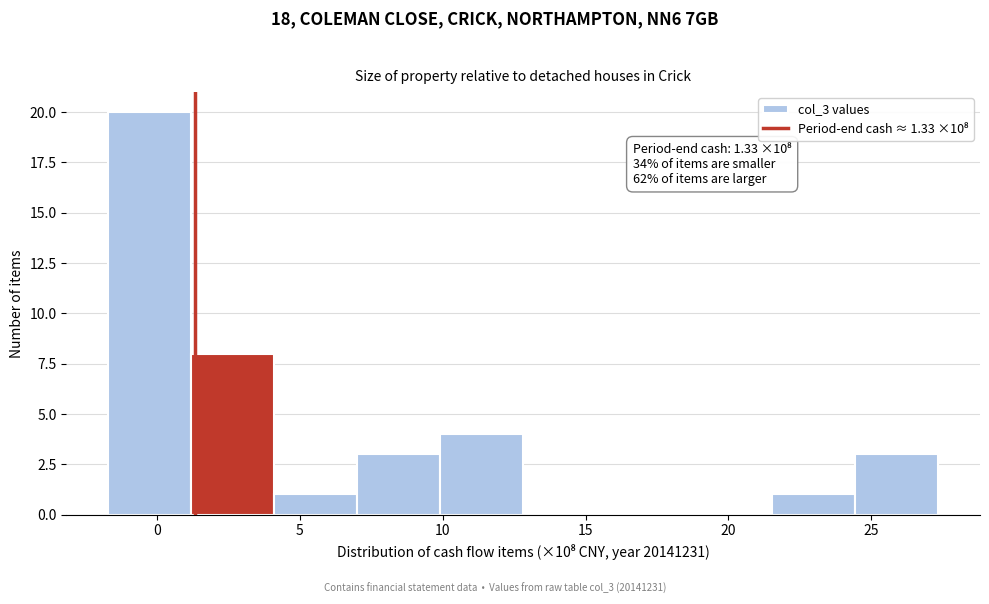

Over which range of the x-axis is the bar tallest?

-1.5 to 1.0